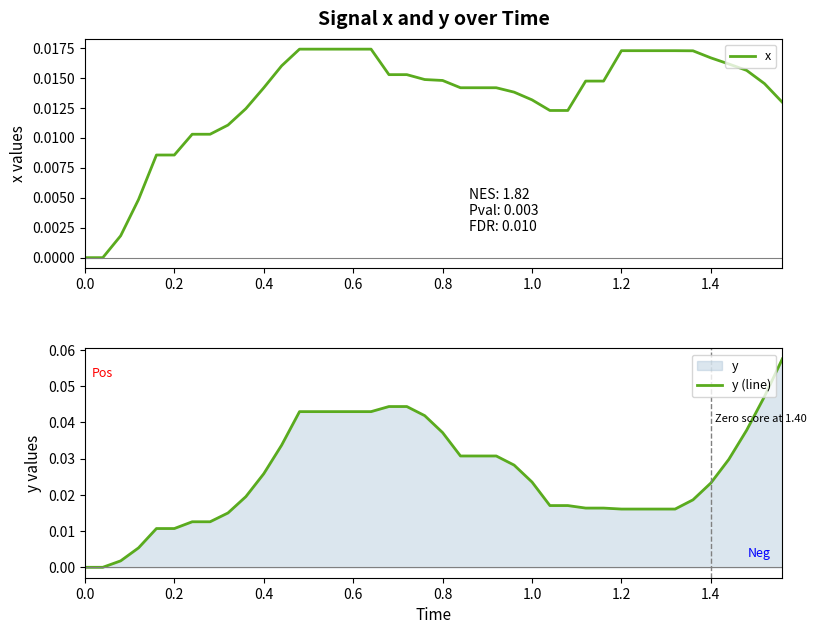

How many values in x are above zero?

38